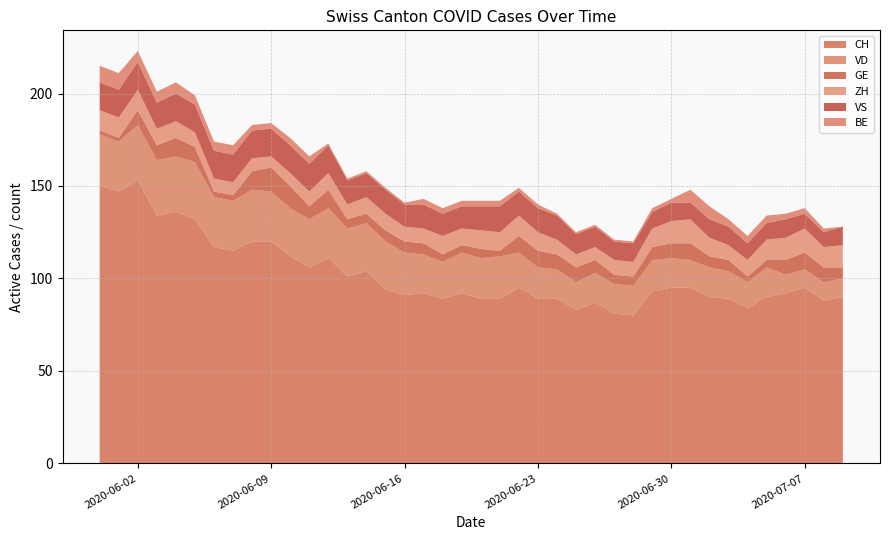

What is the difference between the highest and lowest values at 2020-06-12?

110